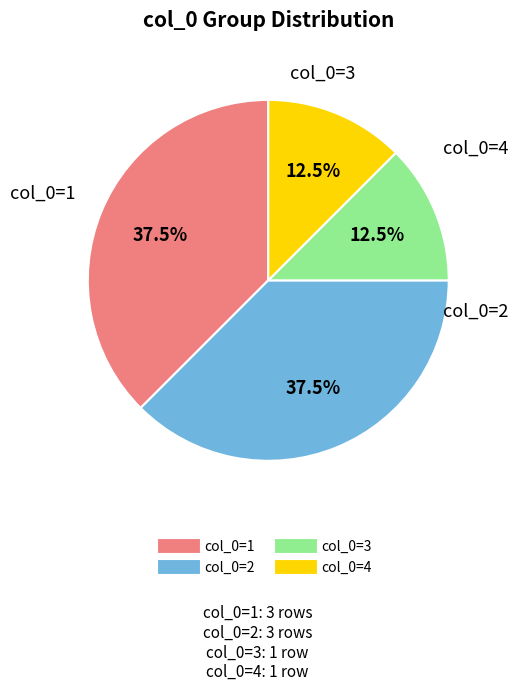

Is there any slice that represents more than half of the pie?

No